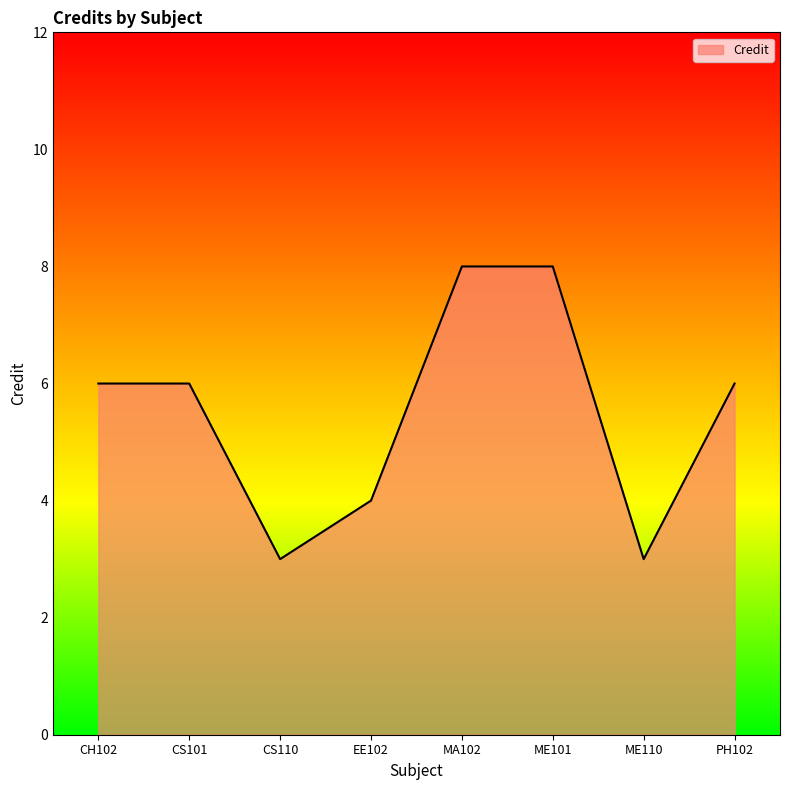

Does the chart display data point markers on the line(s)?

No